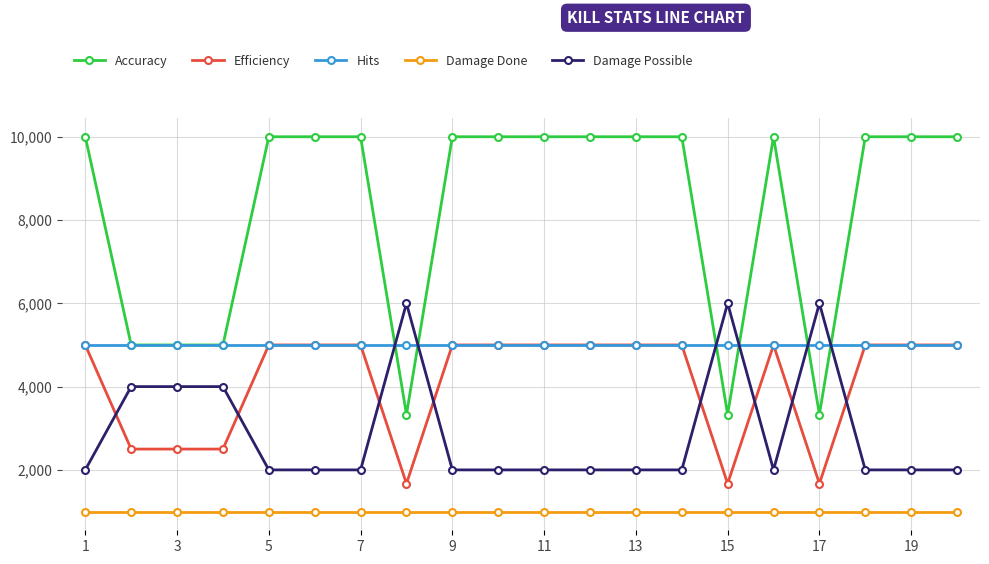

Count the number of categories in the chart.

20